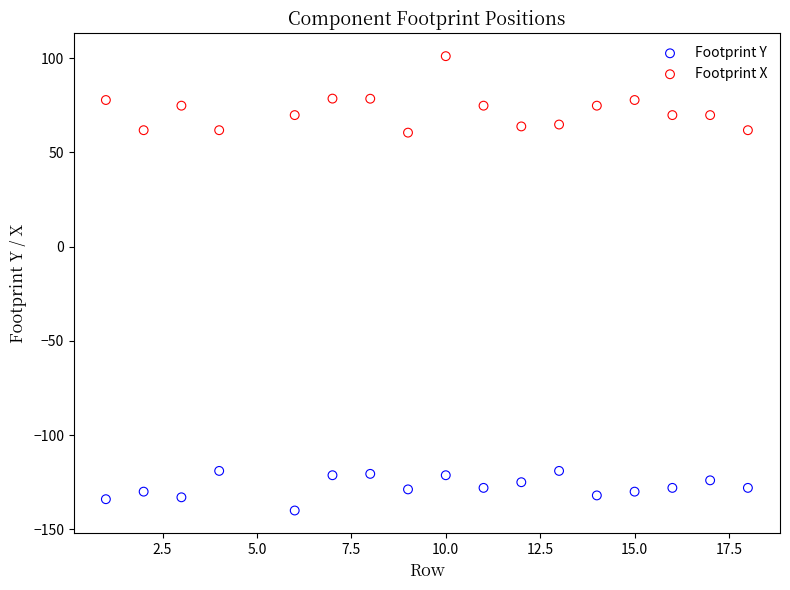

Which series reaches the minimum Y coordinate?

Footprint Y